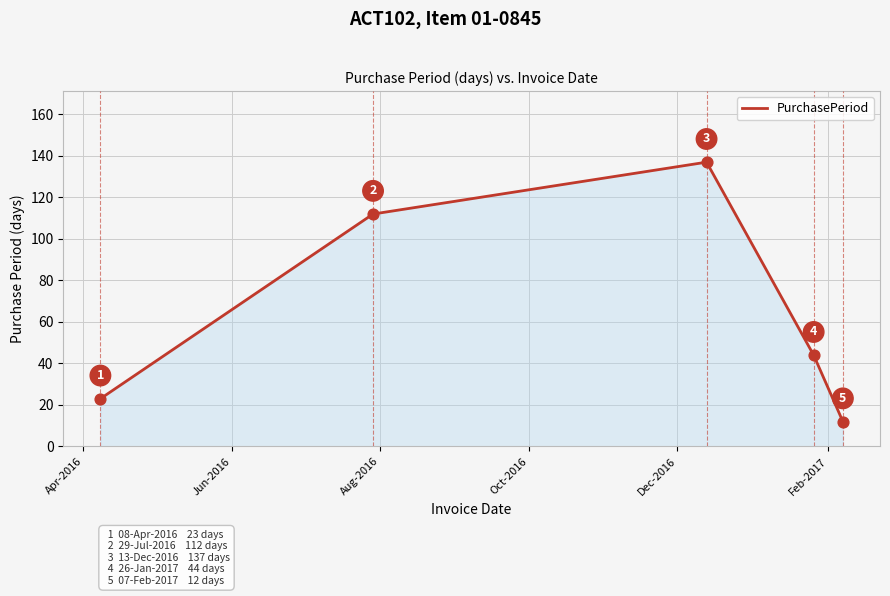

What is the maximum value shown in the chart?

137